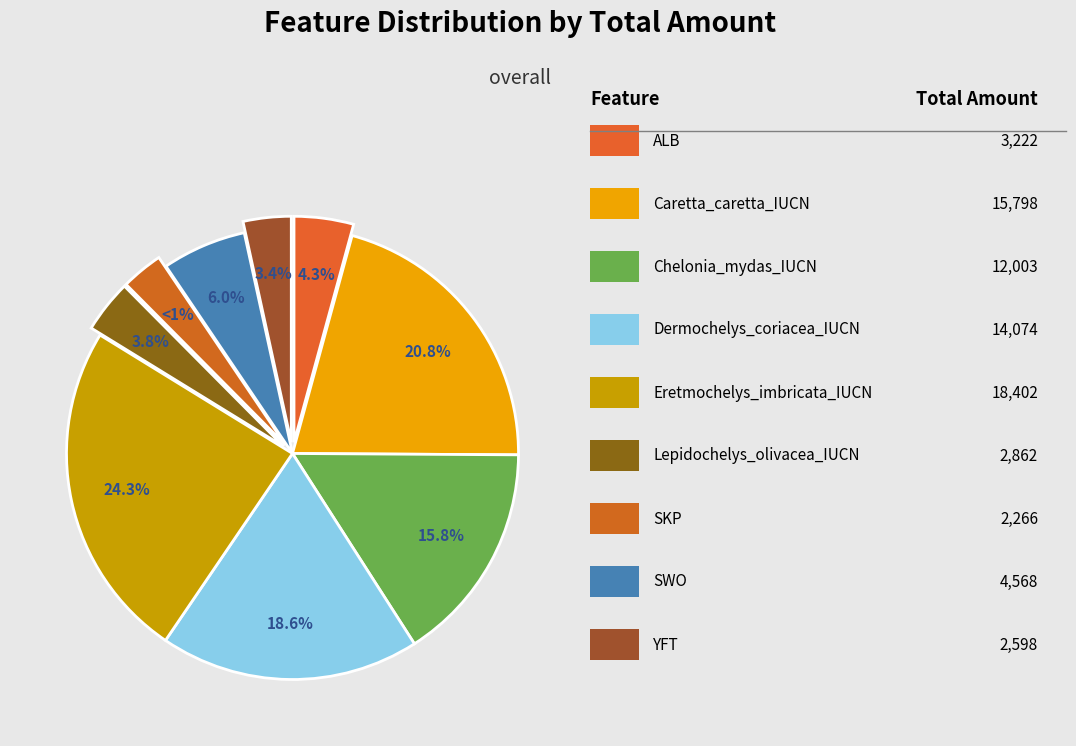

Between Dermochelys_coriacea_IUCN and ALB, which is larger?

Dermochelys_coriacea_IUCN